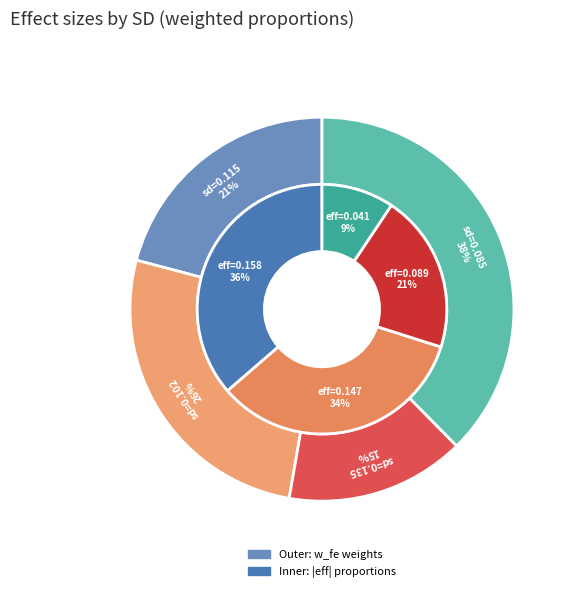

To the nearest percent, what is the difference between the largest and smallest slice percentages?

23%